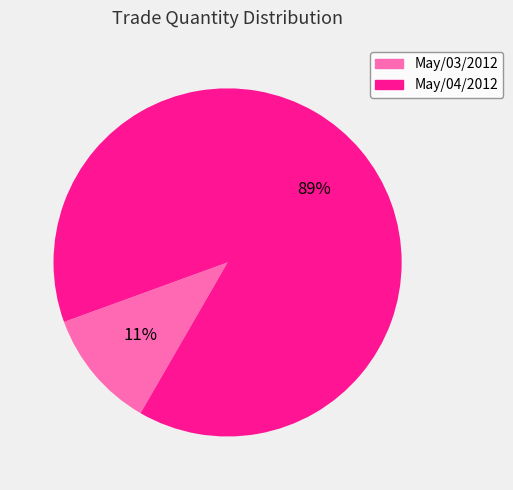

Is there a majority slice in this chart?

Yes